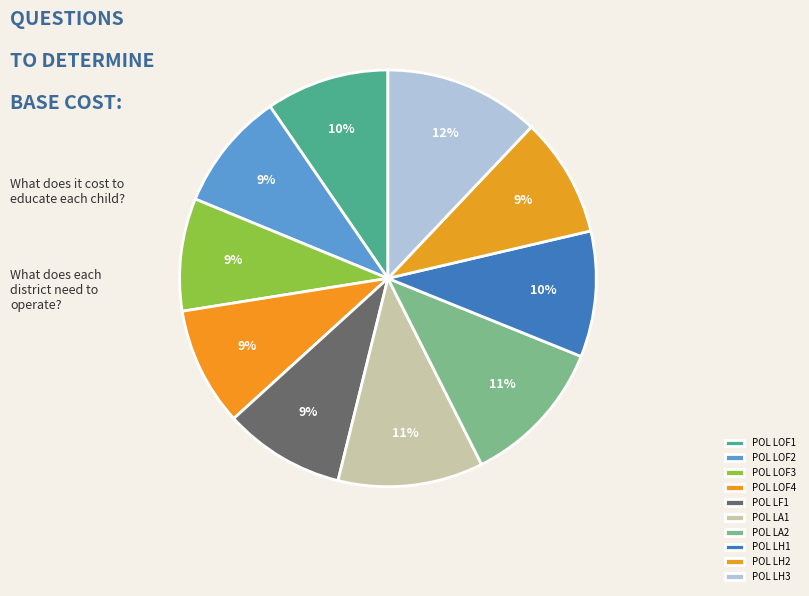

Is there any slice that represents more than half of the pie?

No